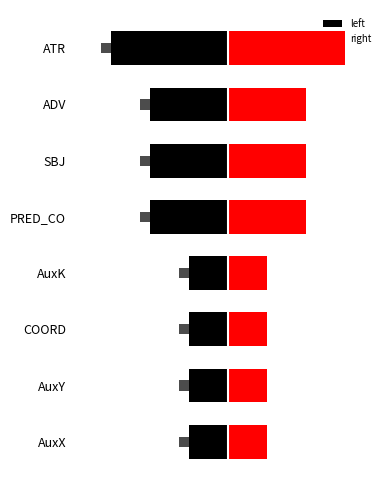

How many bars are there in total?

16